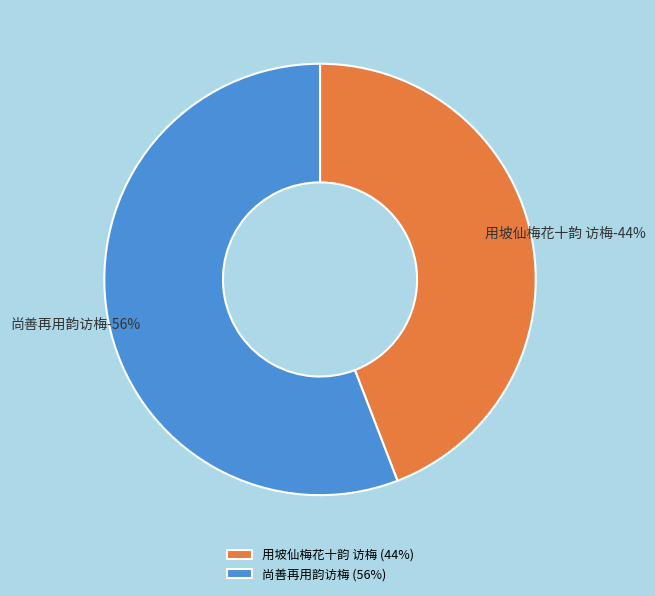

Is it true that 用坡仙梅花十韵 访梅 is 44% of the pie?

True